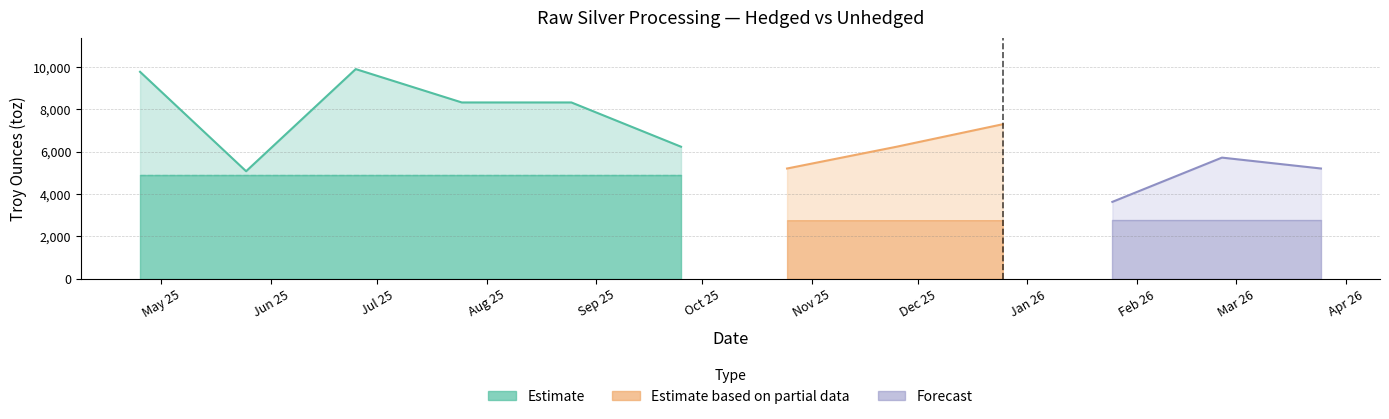

What is the difference between the Unhedged proc values at 2025-05-25 and 2026-02-25?

2762.5